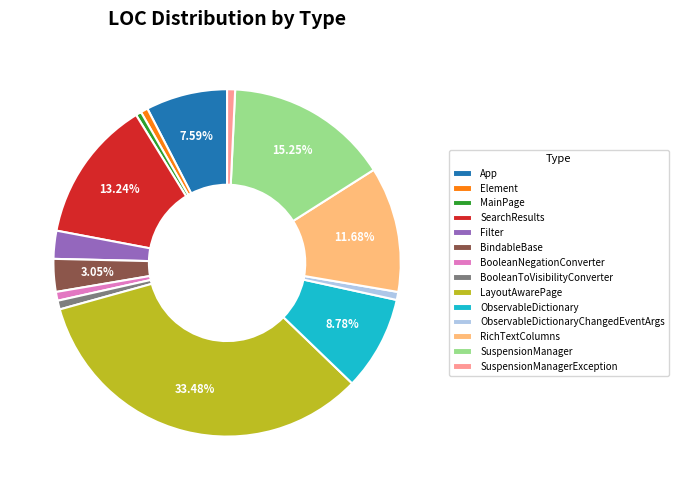

Which has a higher value, SuspensionManagerException or SearchResults?

SearchResults